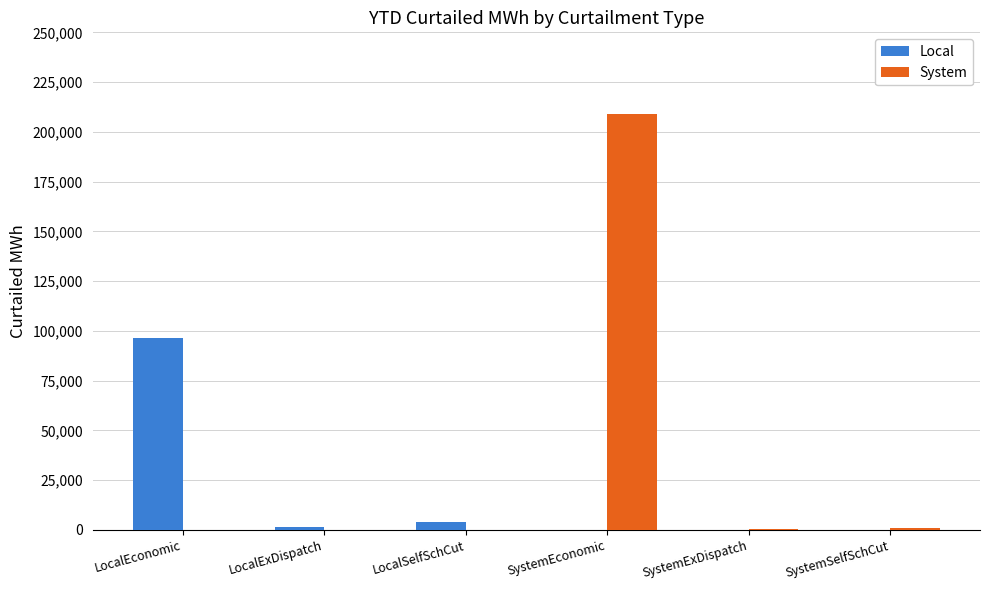

What is the sum of all System values?

210262